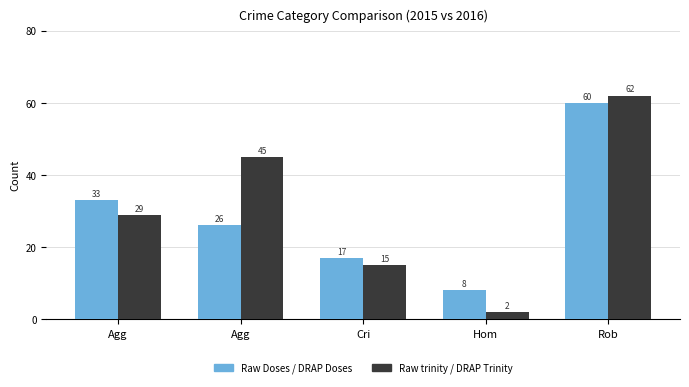

Does the chart contain stacked bars?

No